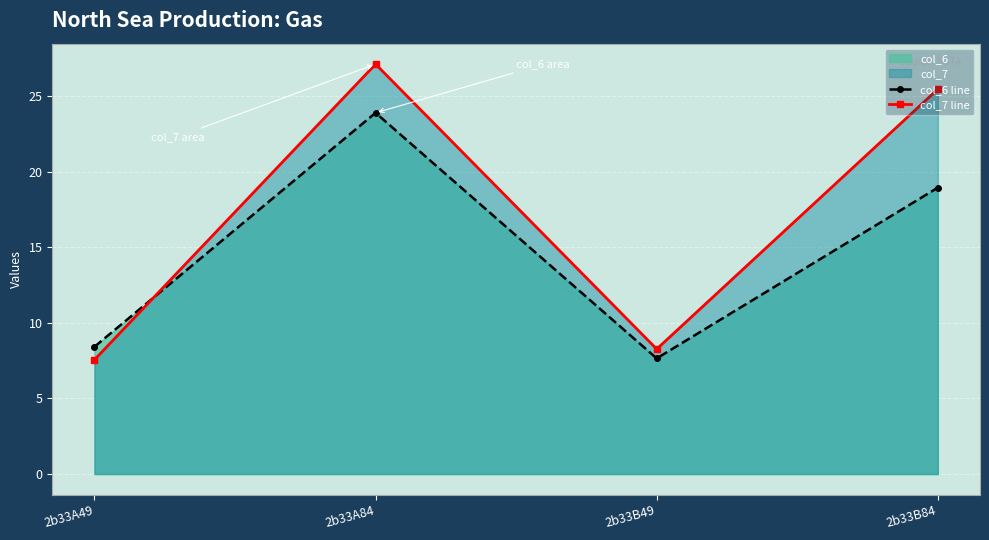

Where does the col_6 line series first go above 18?

2b33A84